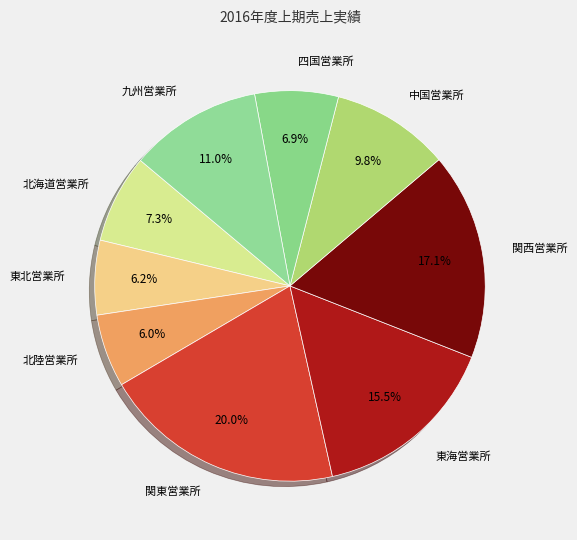

Does any single category account for the majority?

No